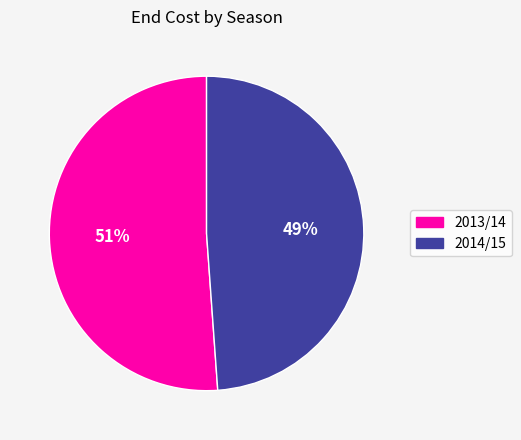

Which slice is the largest?

2013/14